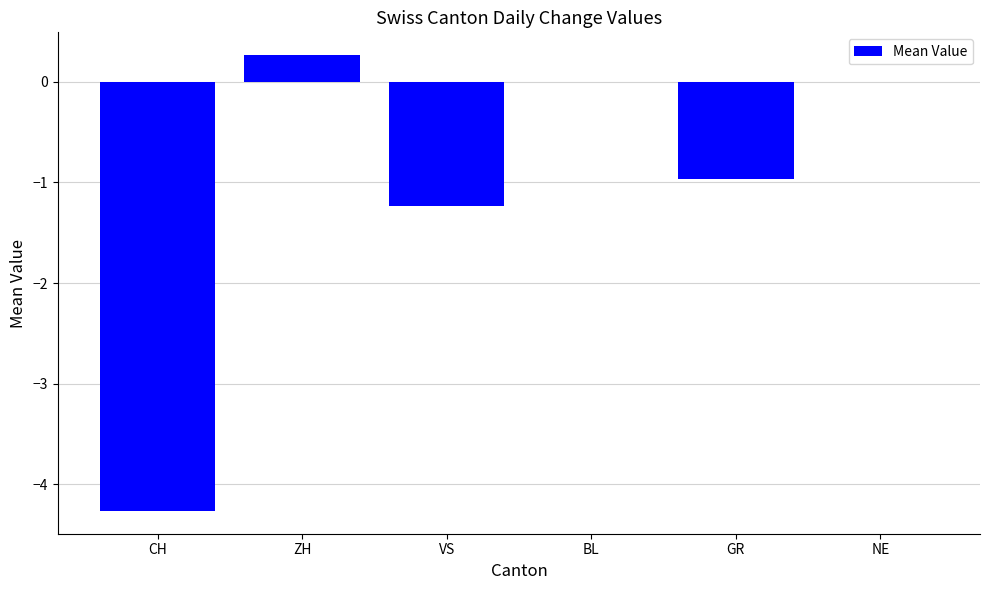

Is it true that the value at CH is -4.3?

True